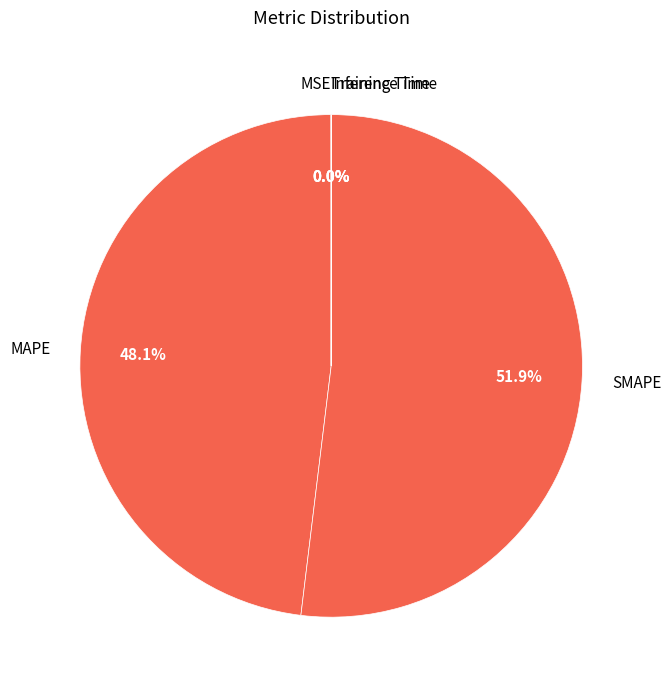

To the nearest percent, what is the difference between the largest and smallest slice percentages?

52%